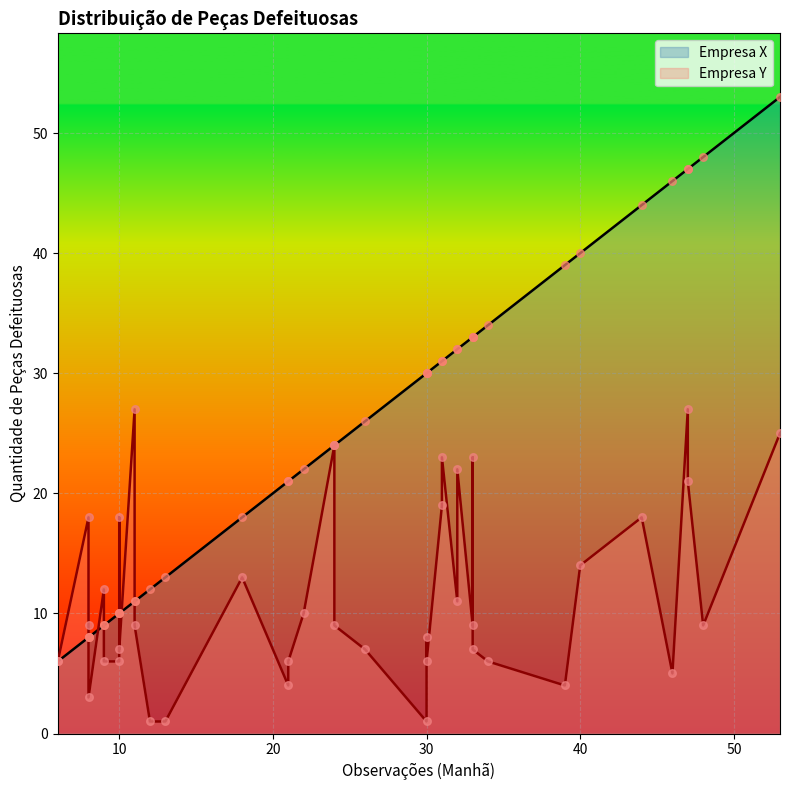

Is the value of Empresa Y at 25 greater than the value of Empresa X at 0?

Yes